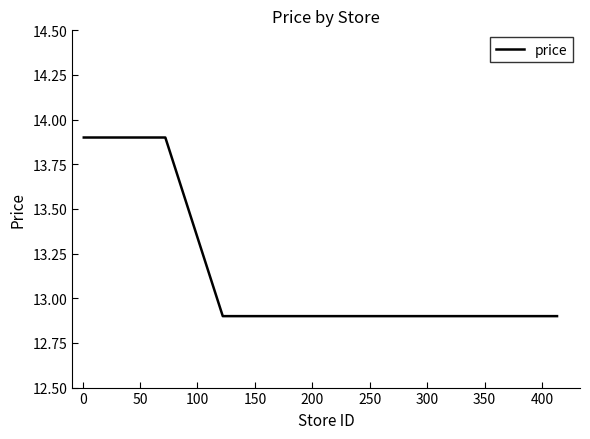

What is the difference between the maximum and minimum values?

1.0